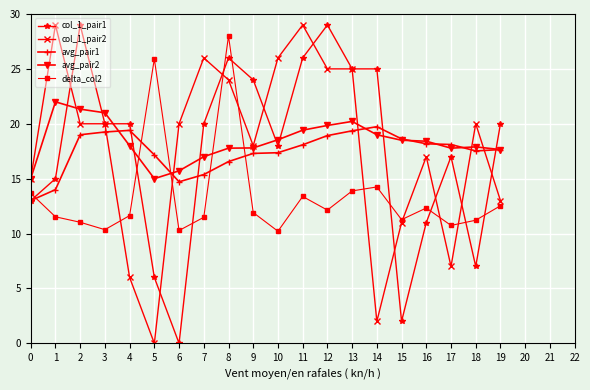

The delta_col2 series shows 11.6 at 4. True or false?

True